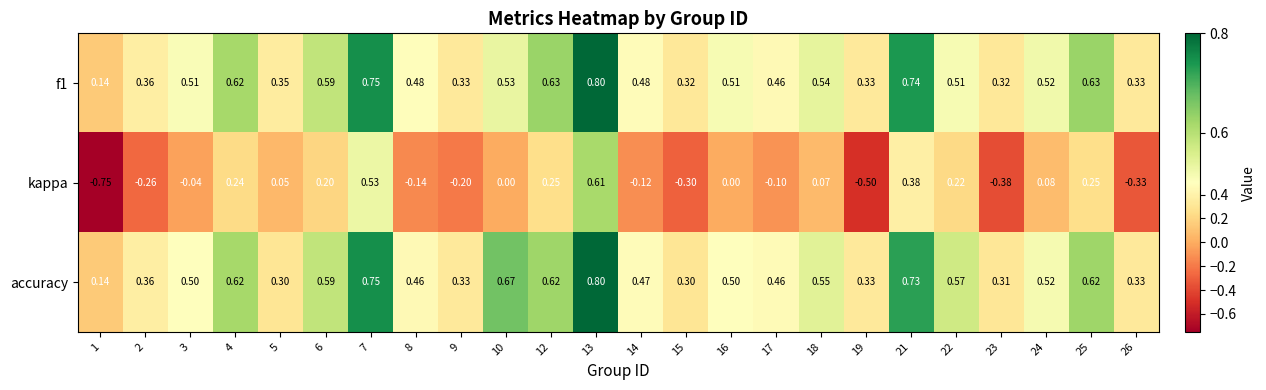

Which series changed the most between 14 and 21?

kappa